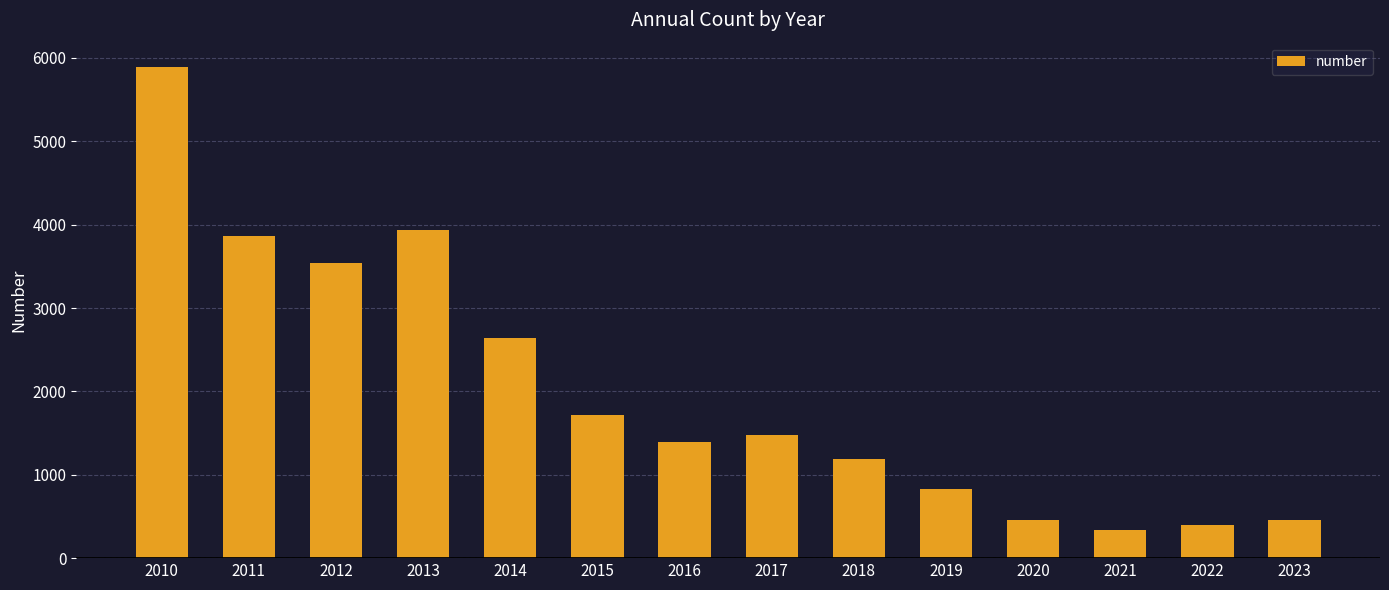

What is the value of the 5th bar from the left?

2646